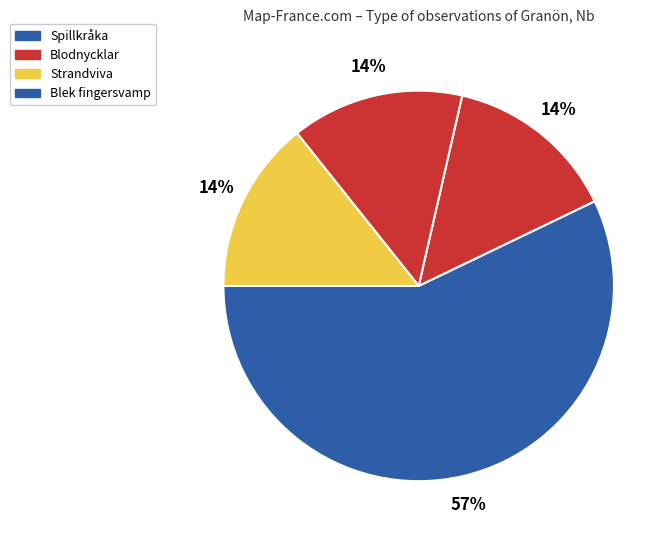

How many segments does this pie chart have?

4